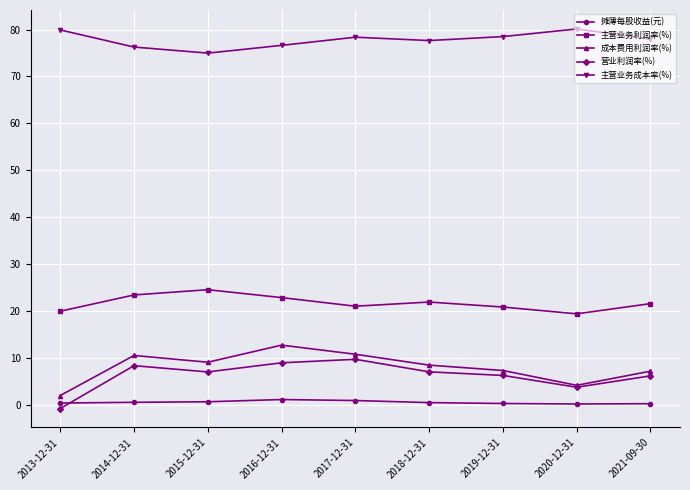

The 主营业务成本率(%) series shows 78.5 at 2019-12-31. True or false?

True